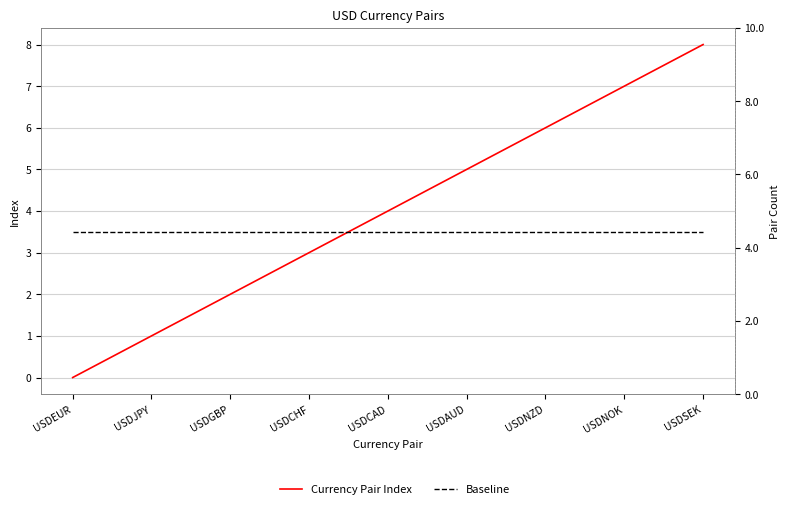

The value of Currency Pair Index at USDAUD is 5.0. True or false?

True